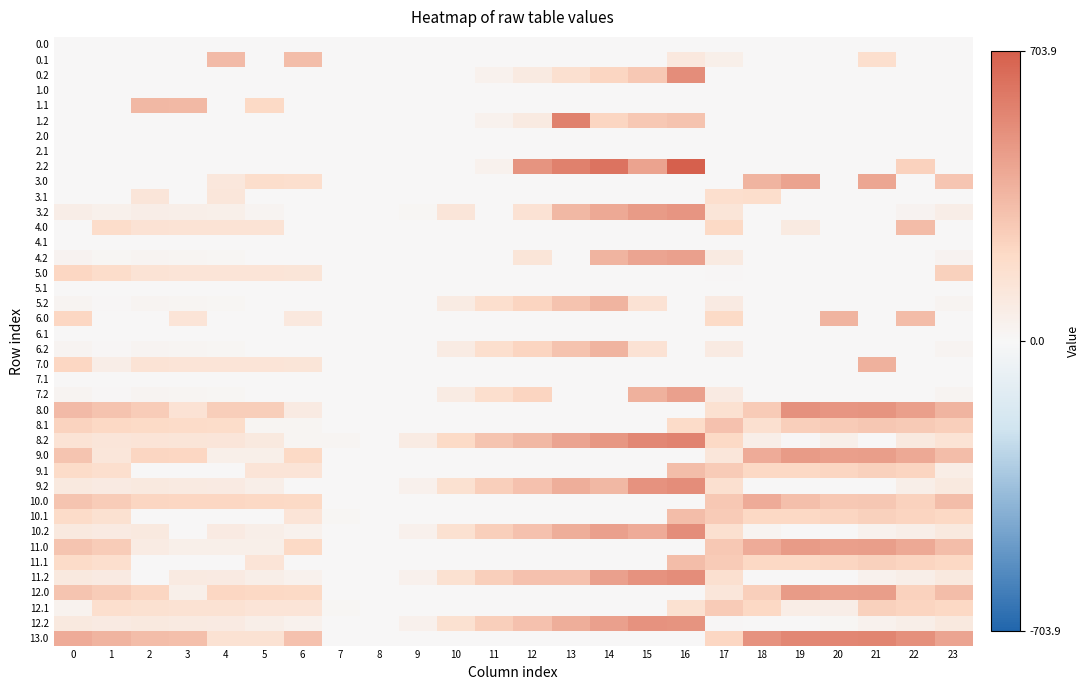

How many distinct data groups are displayed?

40